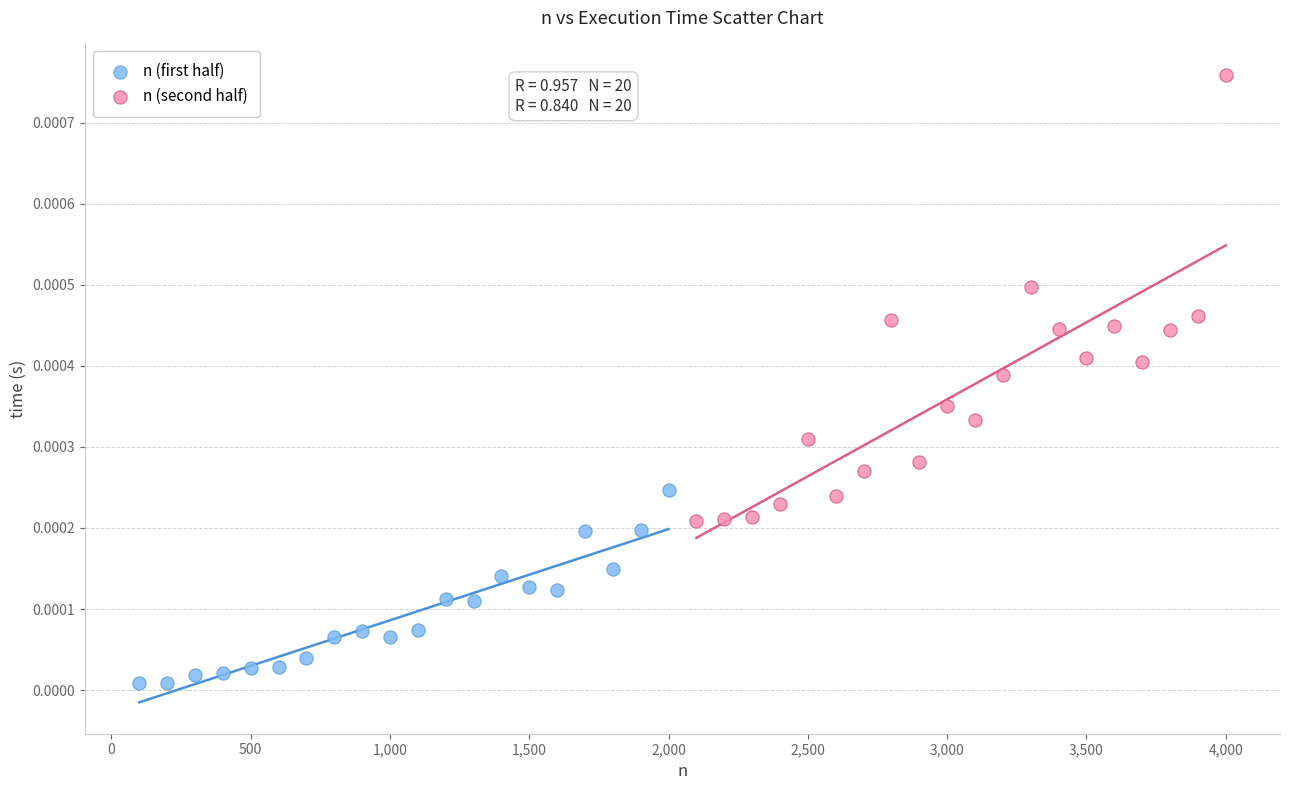

Which series contains the highest Y value?

n (second half)